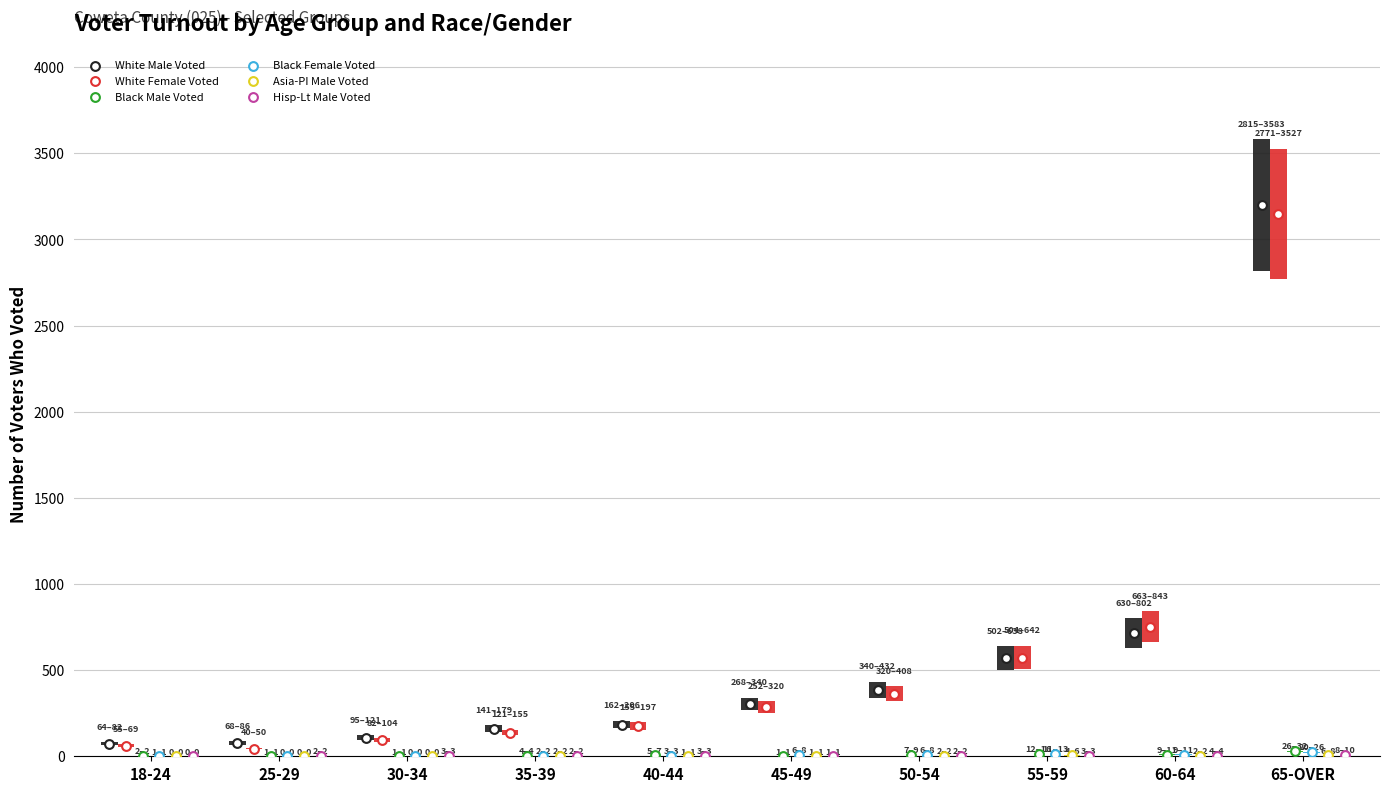

Which series reaches the maximum Y coordinate?

White Male Voted